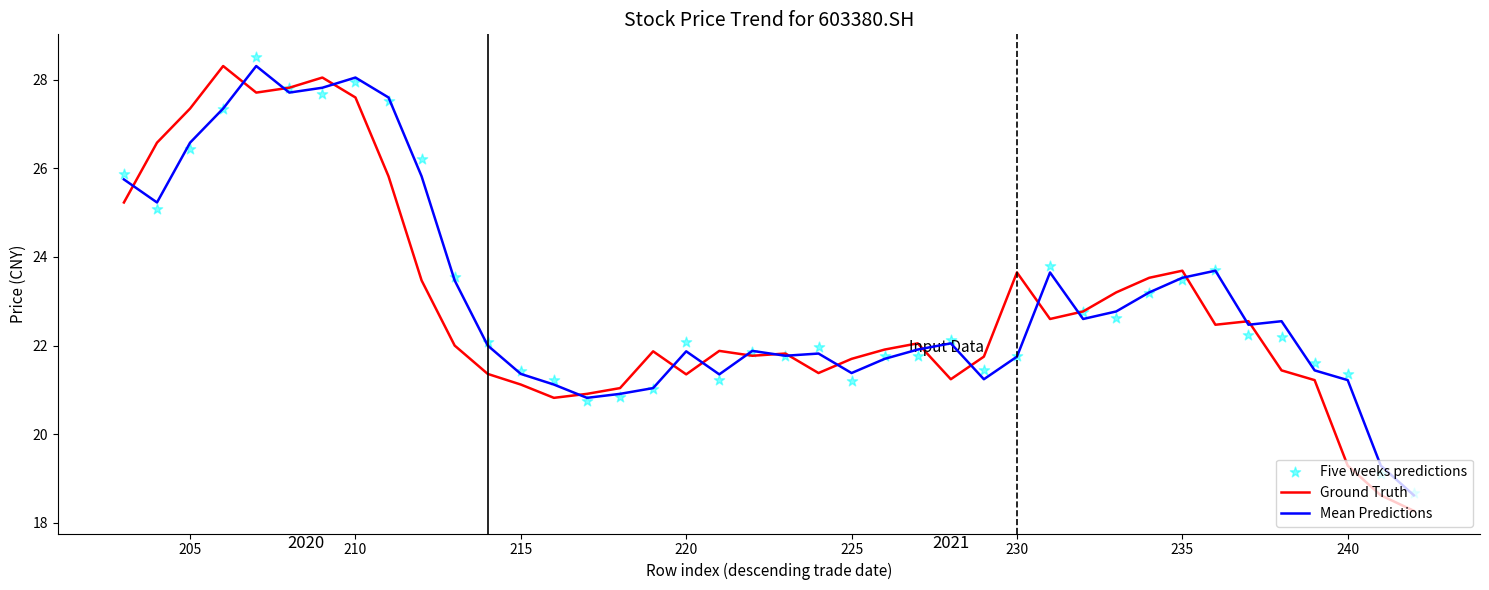

Which series reaches the minimum Y coordinate?

Ground Truth